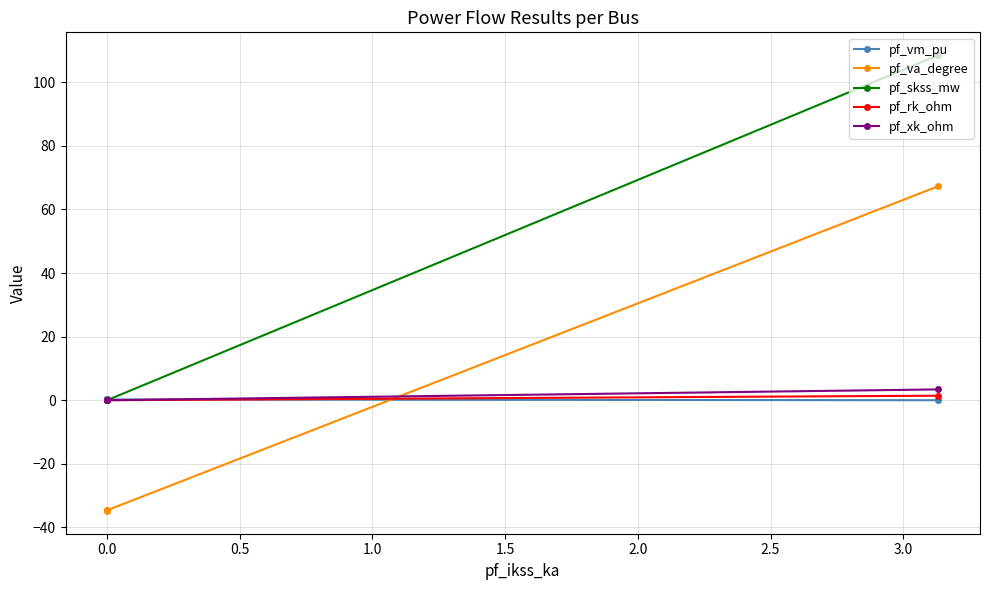

How many intersections are there between pf_va_degree and pf_rk_ohm?

1